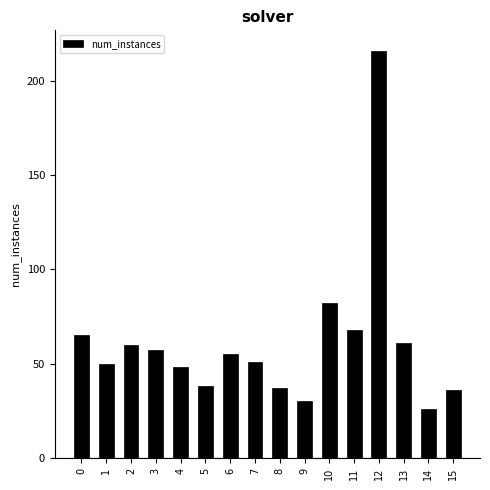

Does the chart contain any negative values?

No